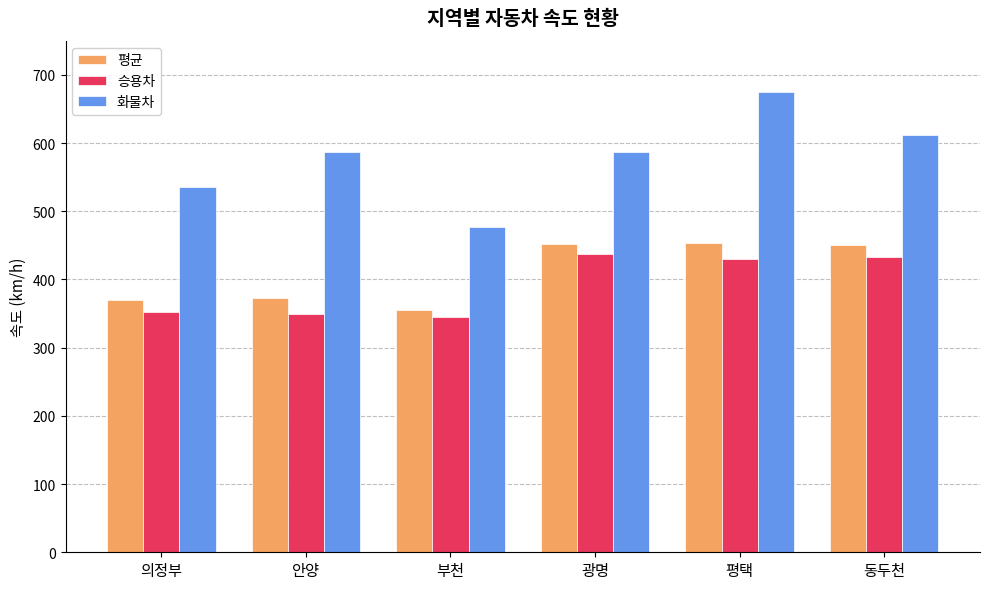

What value does the 화물차 series have at 부천?

476.7